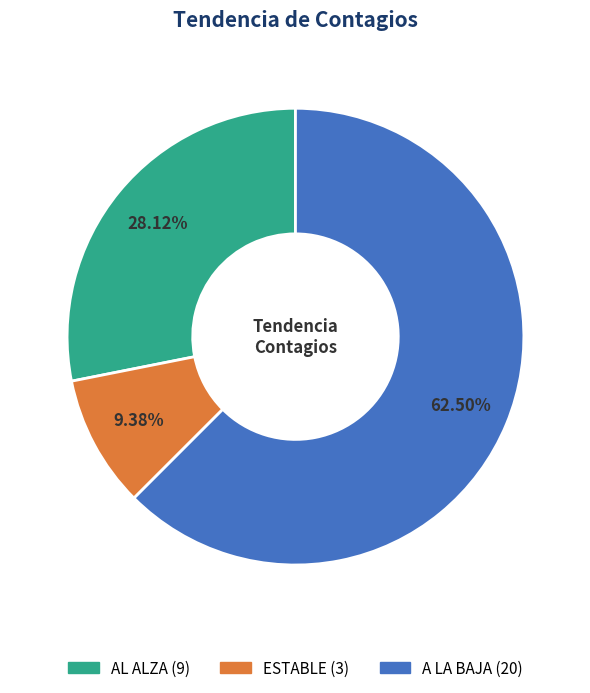

Does AL ALZA represent more than half of the total?

No